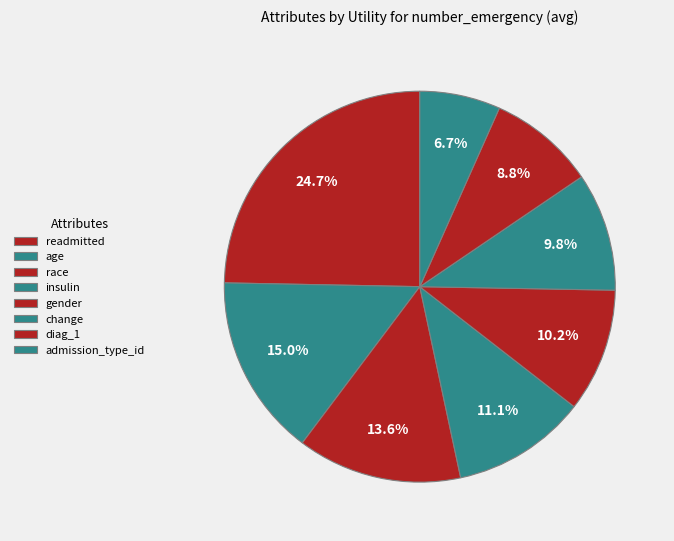

To the nearest percent, what percentage of the pie is gender?

10%